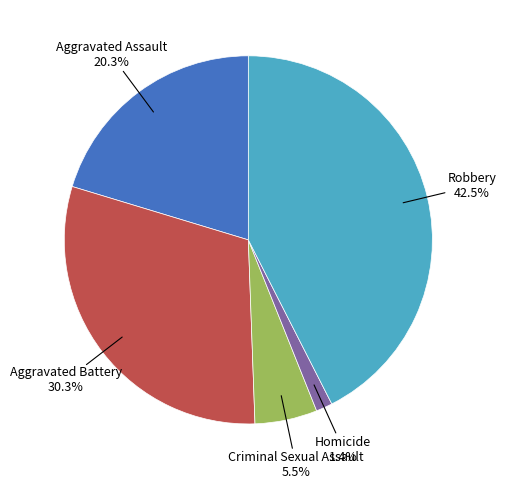

What is the largest slice in the pie chart?

Robbery